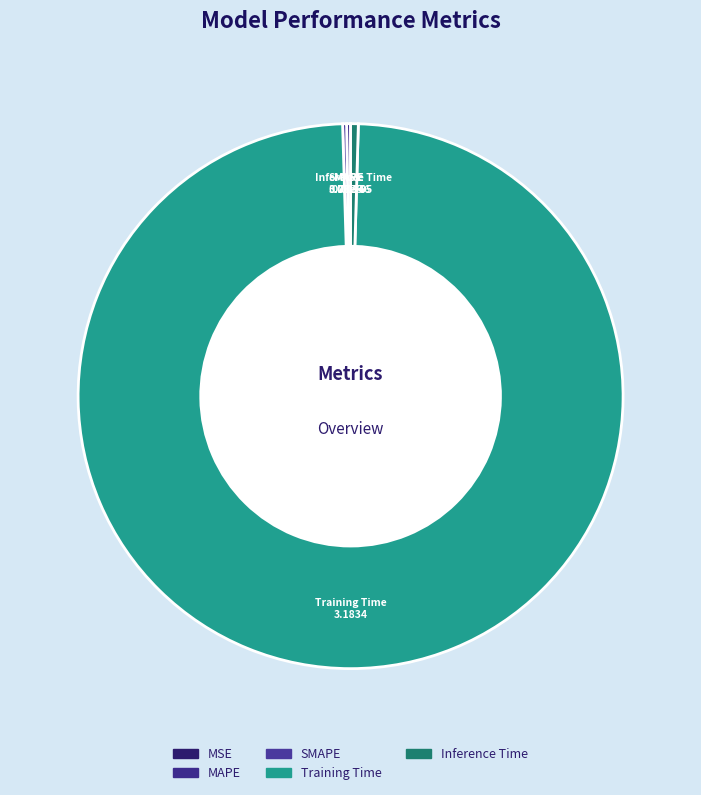

Which category accounts for the majority?

Training Time